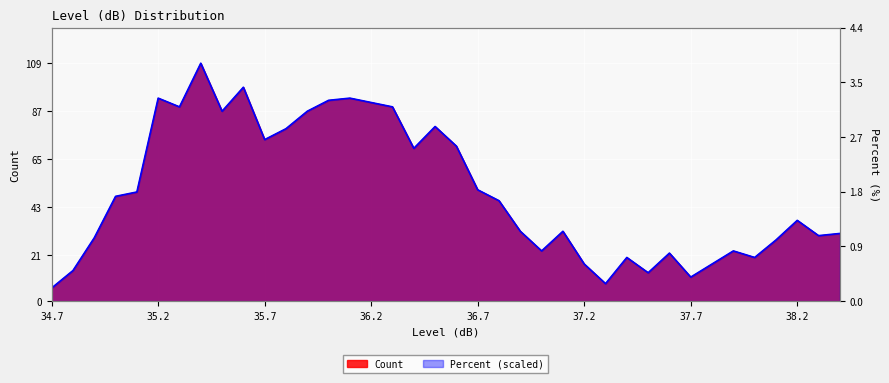

True or false: Percent and Count cross at least once.

True